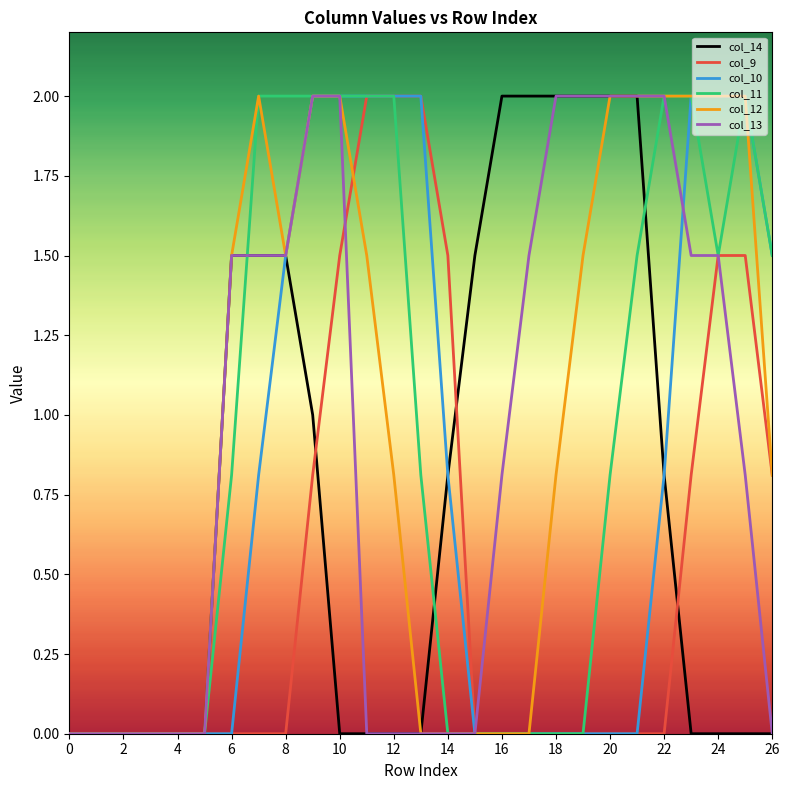

What is the difference between the second highest and second lowest values in the col_14 series?

2.0